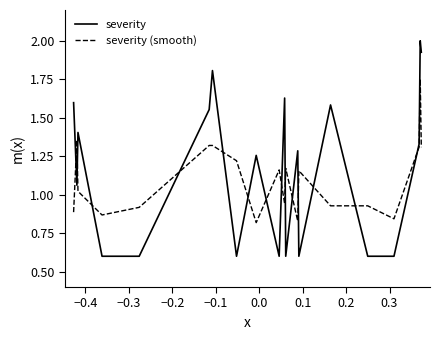

How many intersections are there between severity (smooth) and severity?

14